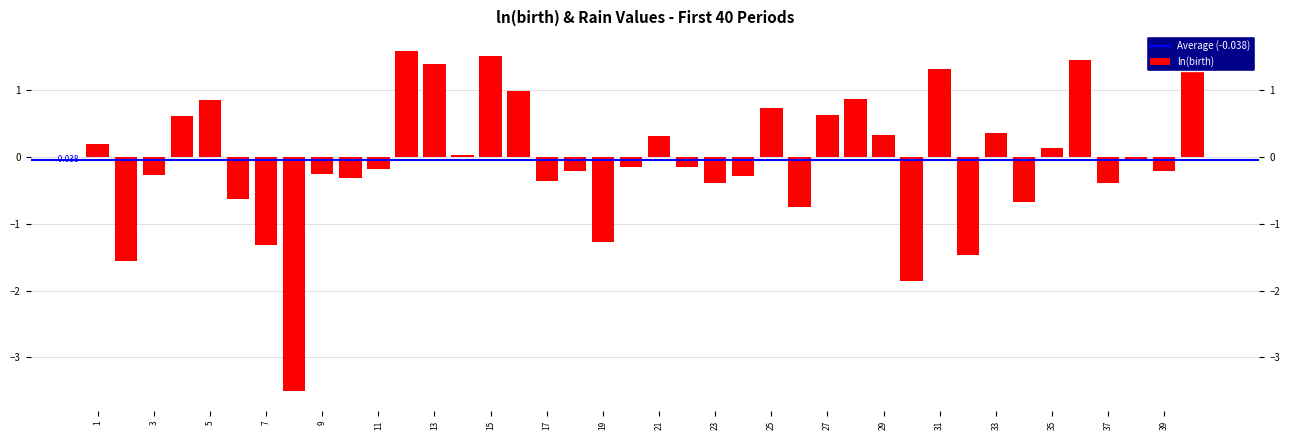

What is the change in value from 8 to 31?

+4.8